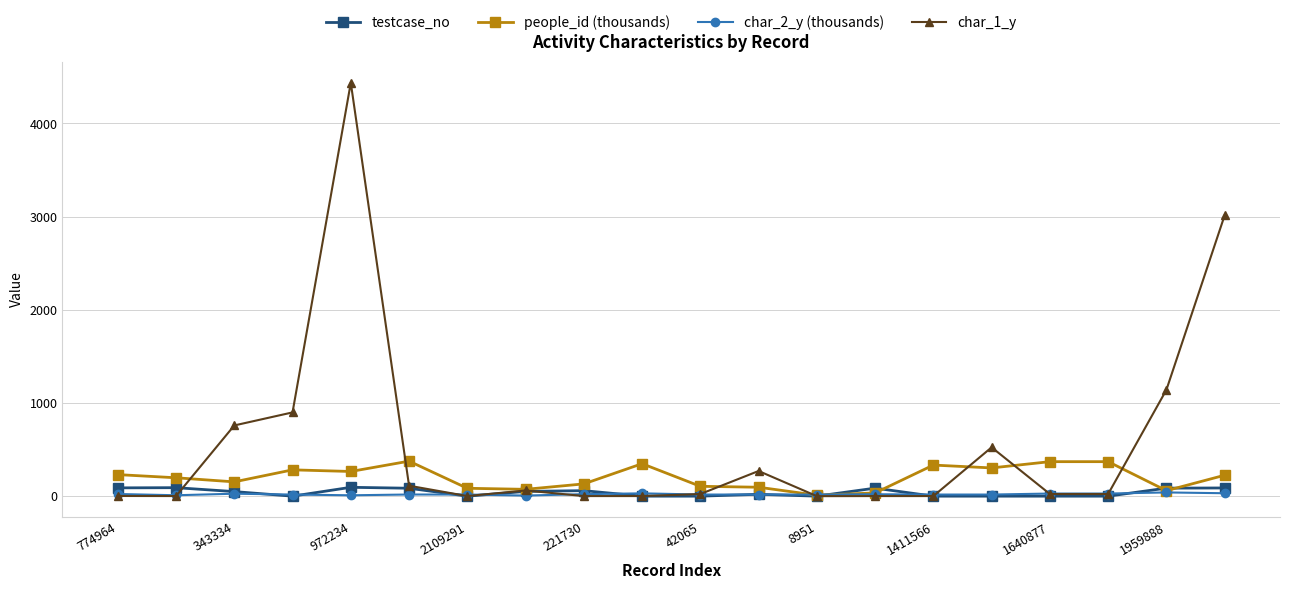

Which series has the widest spread of values?

char_1_y